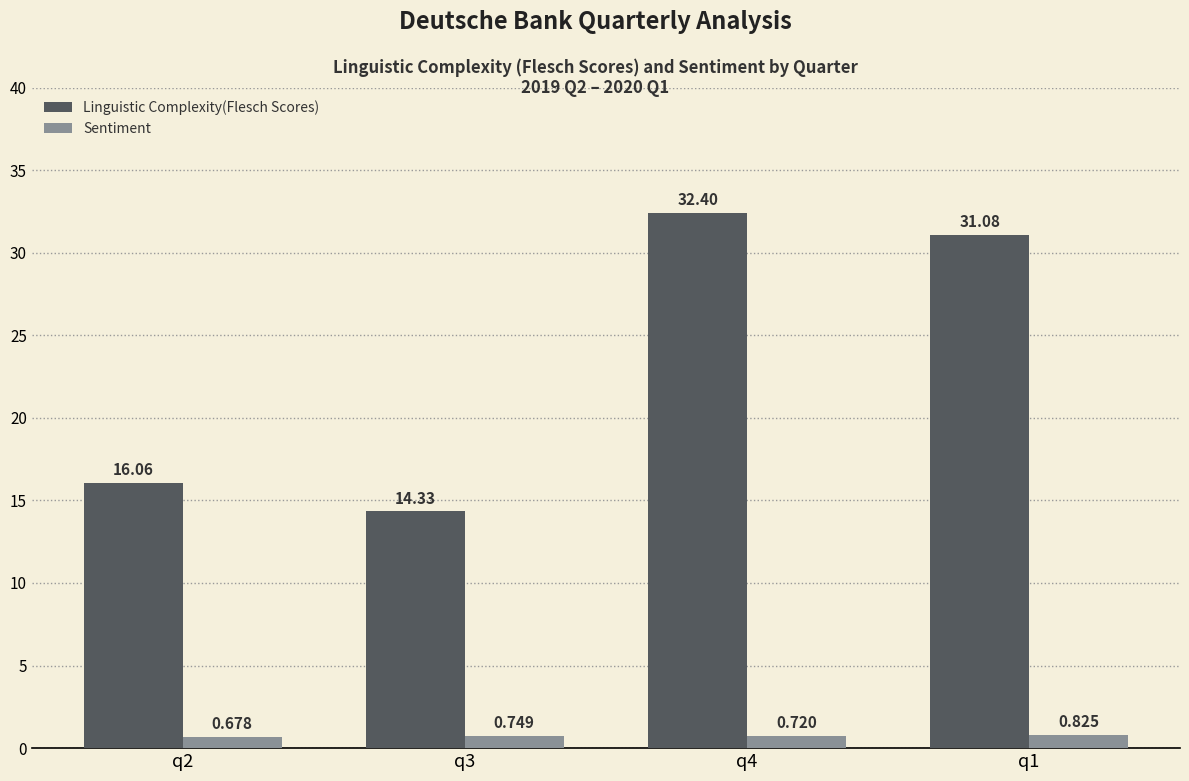

Which series has the largest total across all categories?

Linguistic Complexity(Flesch Scores)